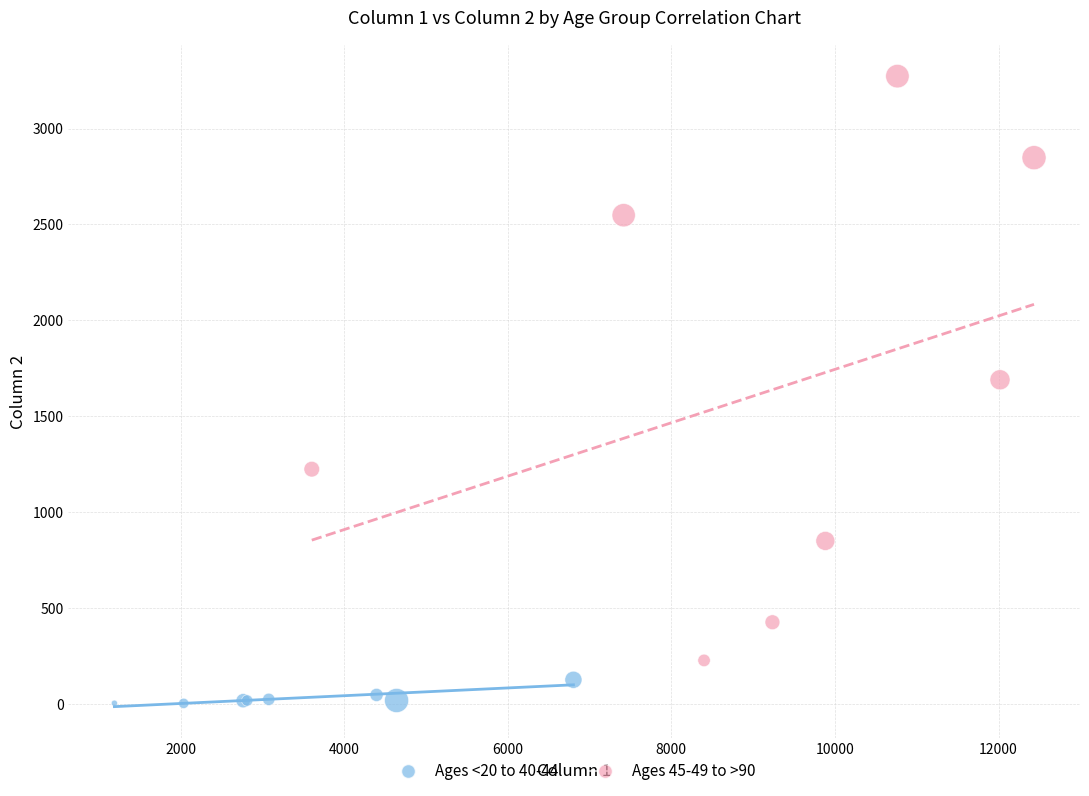

Which series reaches the maximum Y coordinate?

Ages 45-49 to >90